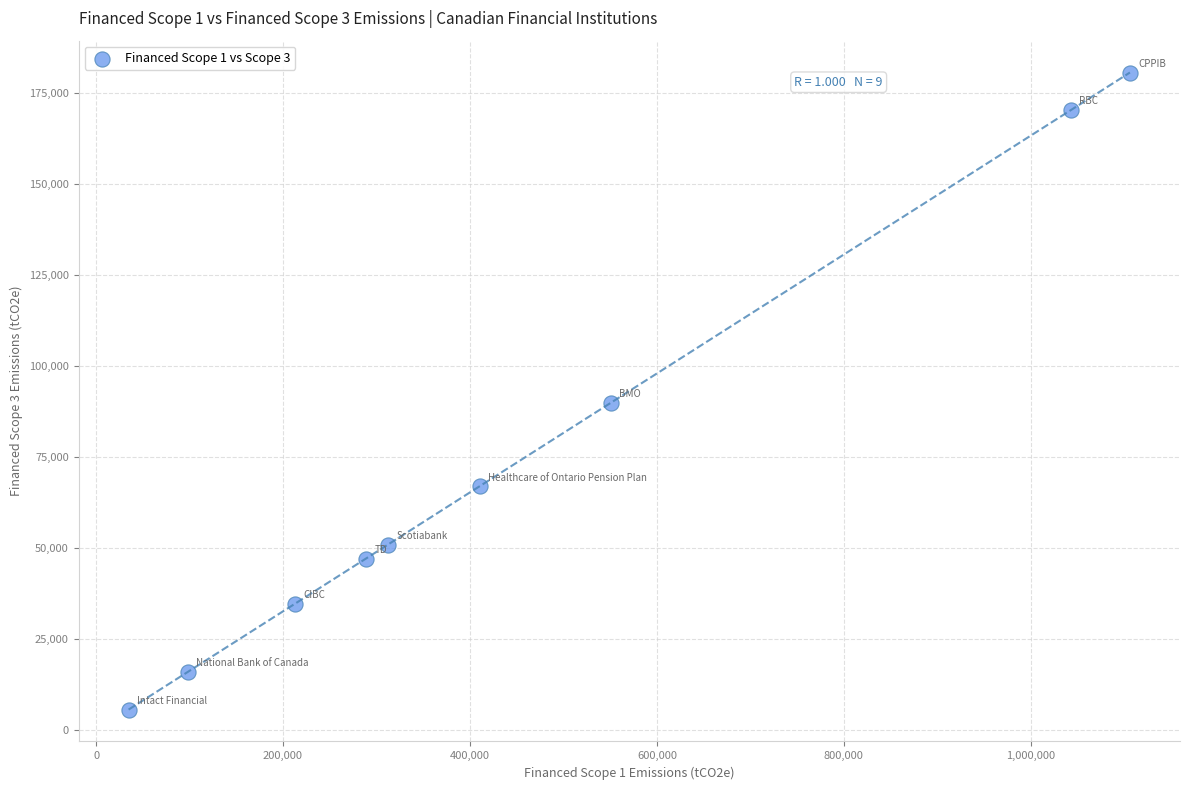

What Y value in the scatter plot is closest to 93131?

89875.2